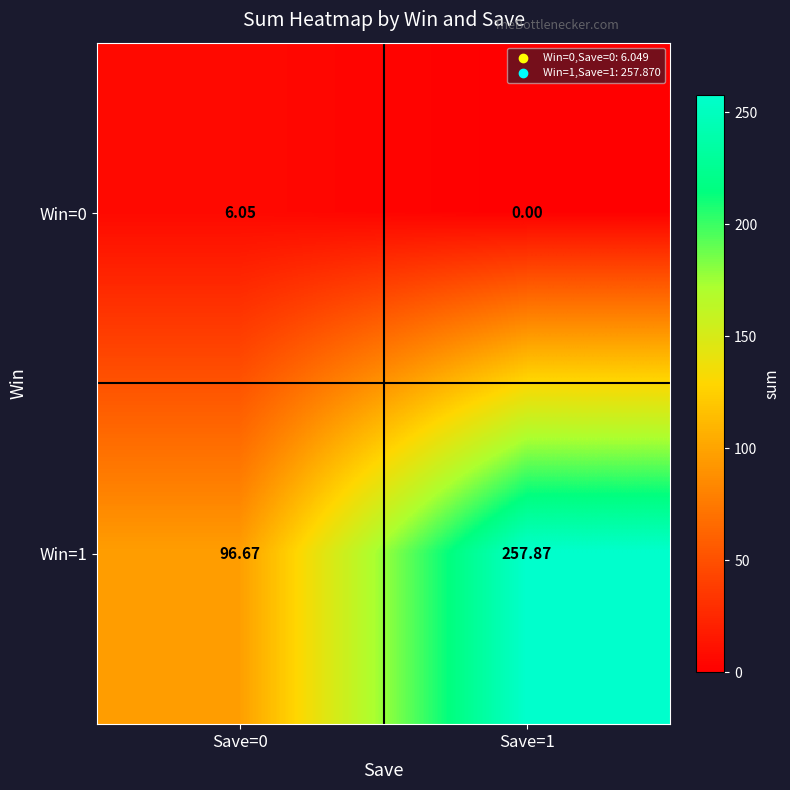

What is the spread (max minus min) of values at Save=1?

257.9